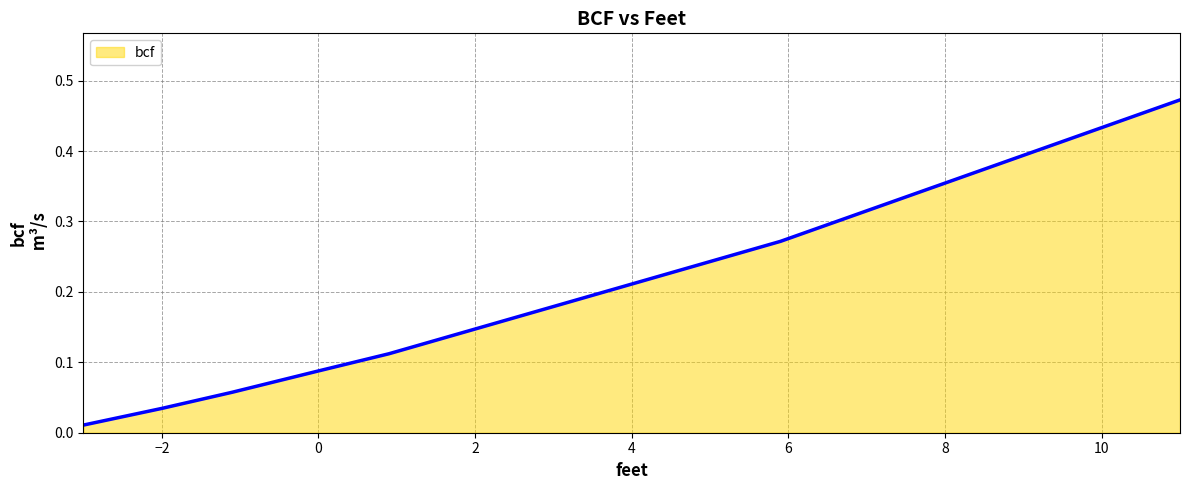

Count the number of categories in the chart.

7